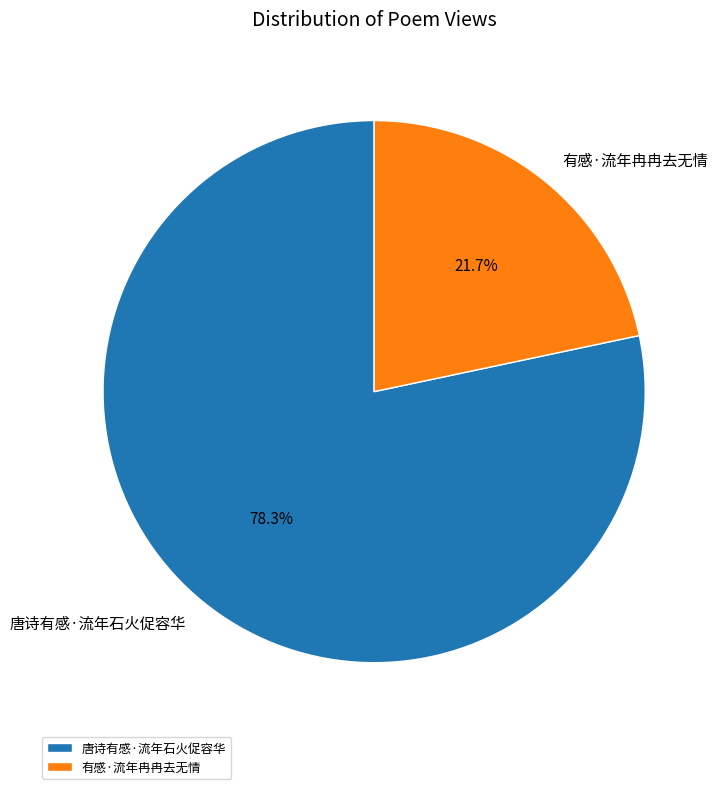

Combined, what portion of the pie is 有感·流年冉冉去无情 and 唐诗有感·流年石火促容华?

100.0%